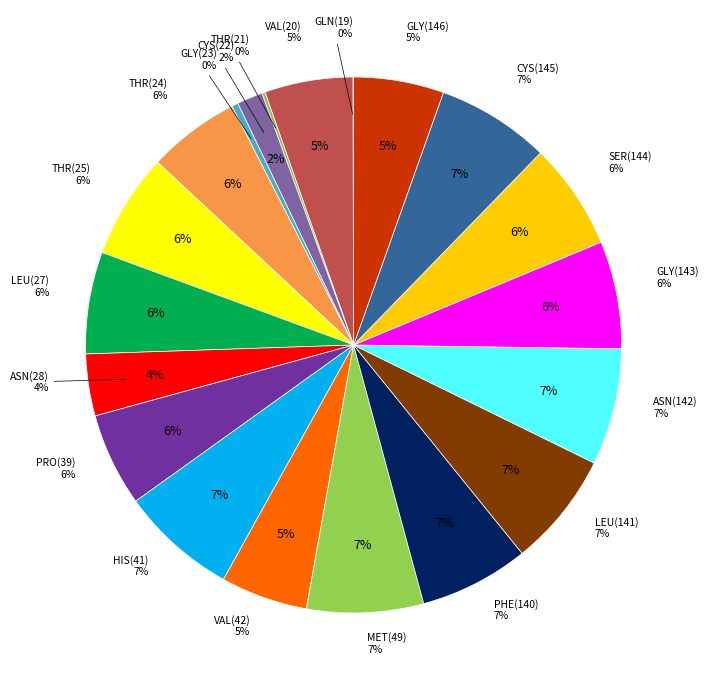

Does 2 represent more than half of the total?

No